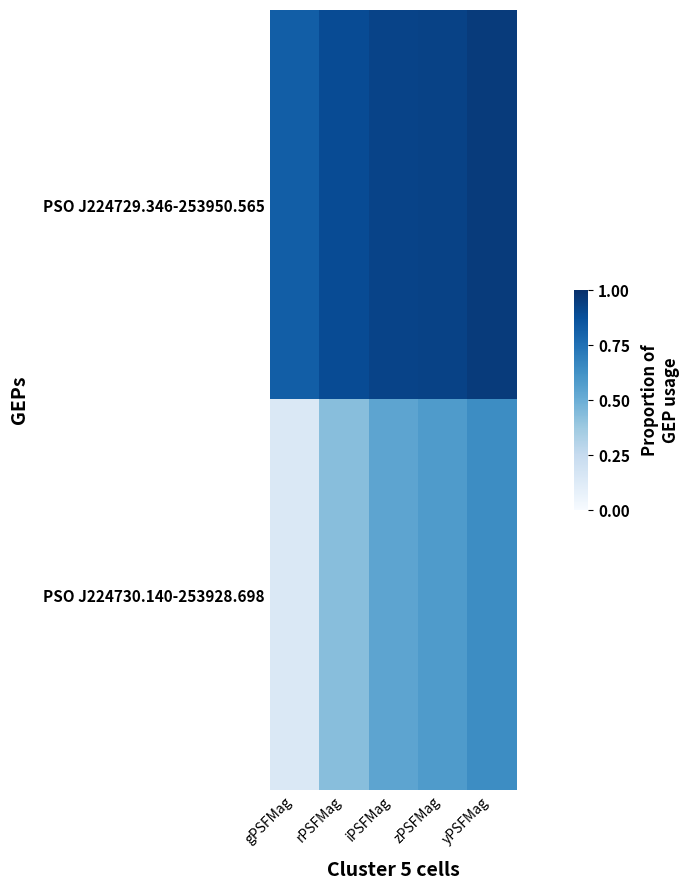

What is the spread (max minus min) of values at gPSFMag?

0.7